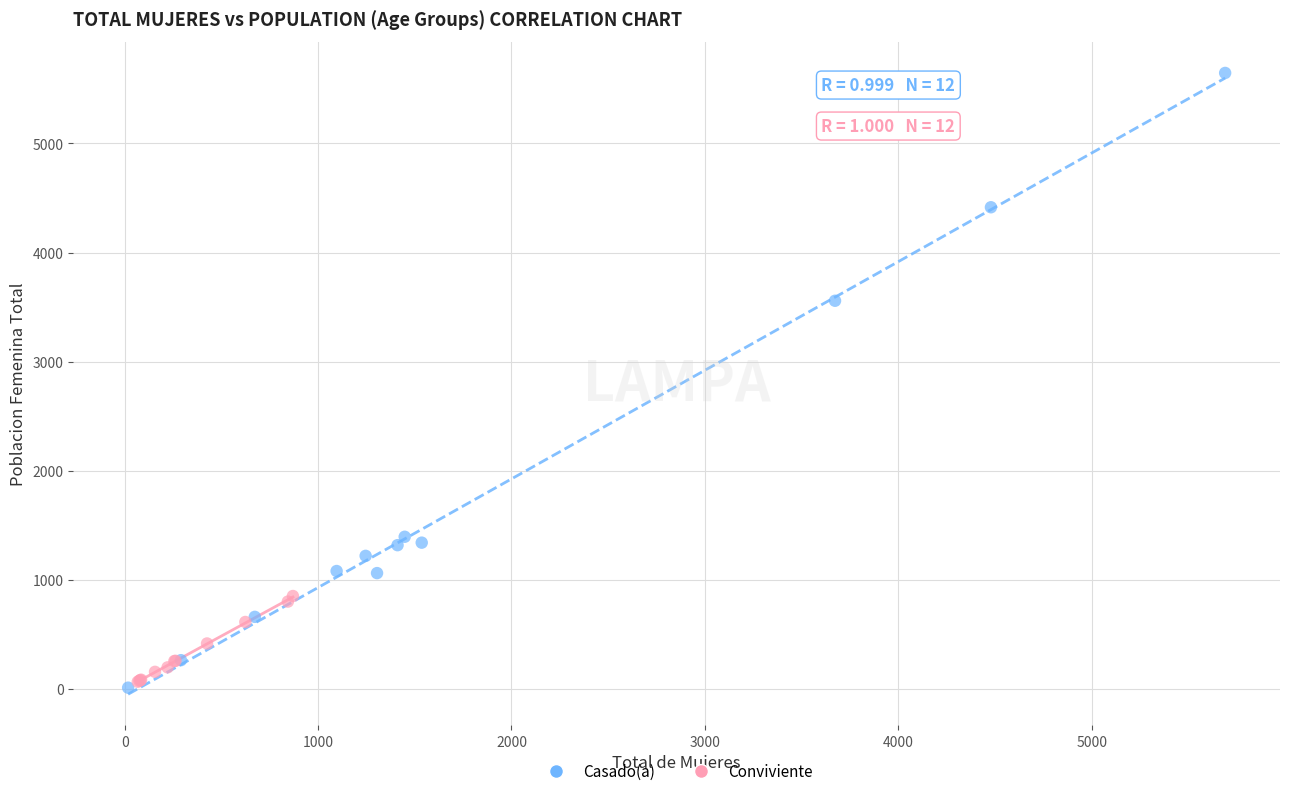

Which series has the widest spread of Y values?

Casado(a)